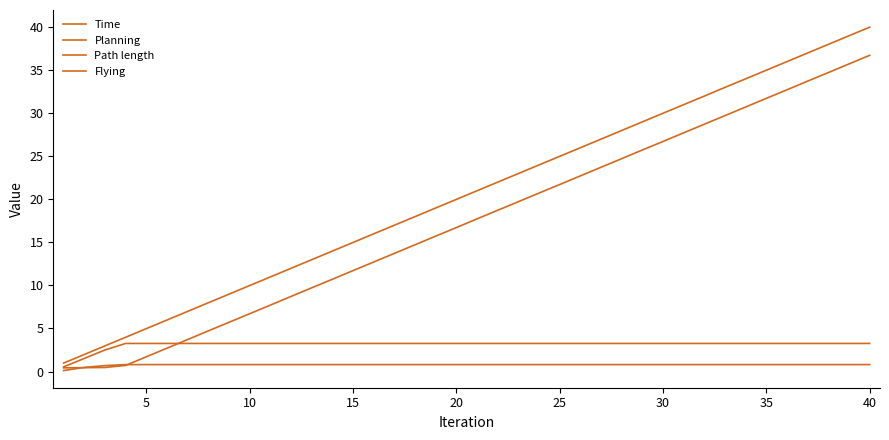

What is the difference between the maximum and minimum values in the Path length series?

0.7